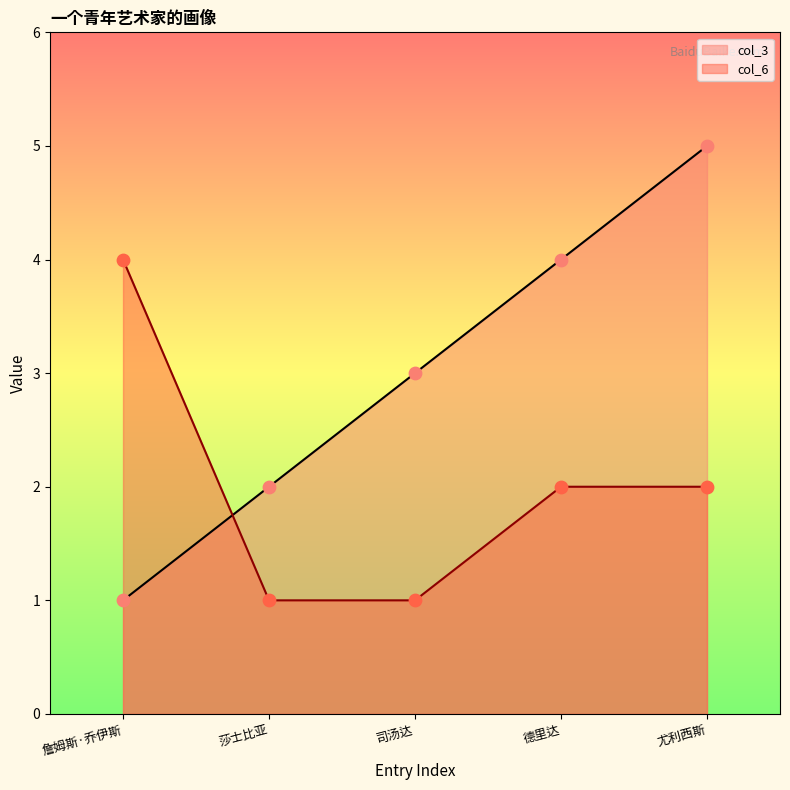

Which series reaches the maximum Y coordinate?

col_3